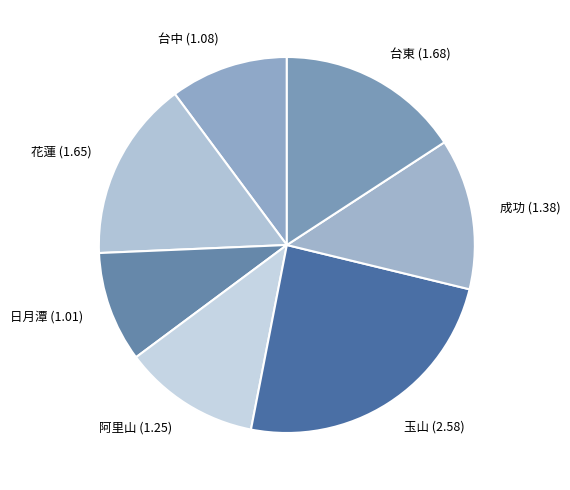

Does 花蓮 account for over 50% of the chart?

No